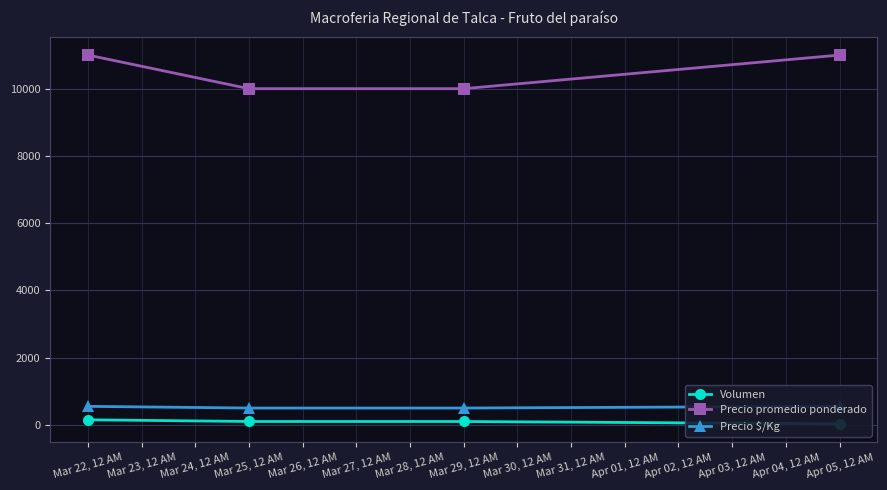

Reading left to right, list all the values displayed in this chart.

Volumen: 150	100	100	30
Precio promedio ponderado: 11000	10000	10000	11000
Precio $/Kg: 550	500	500	550